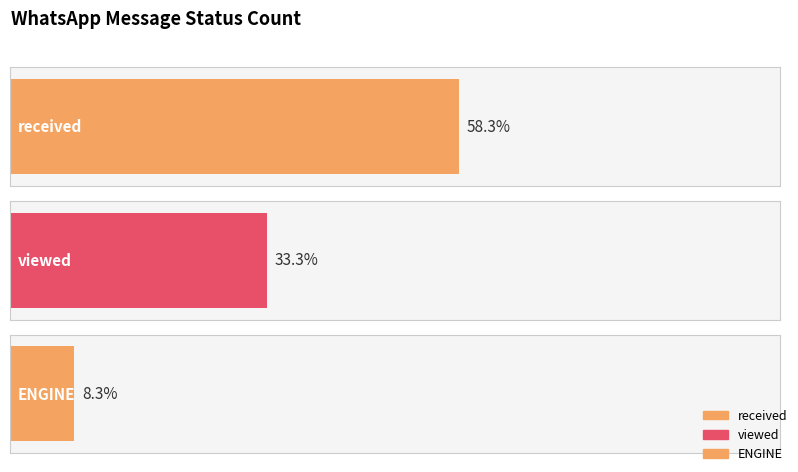

Reading left to right, transcribe all the data shown in this chart.

received=7	viewed=4	ENGINE=1